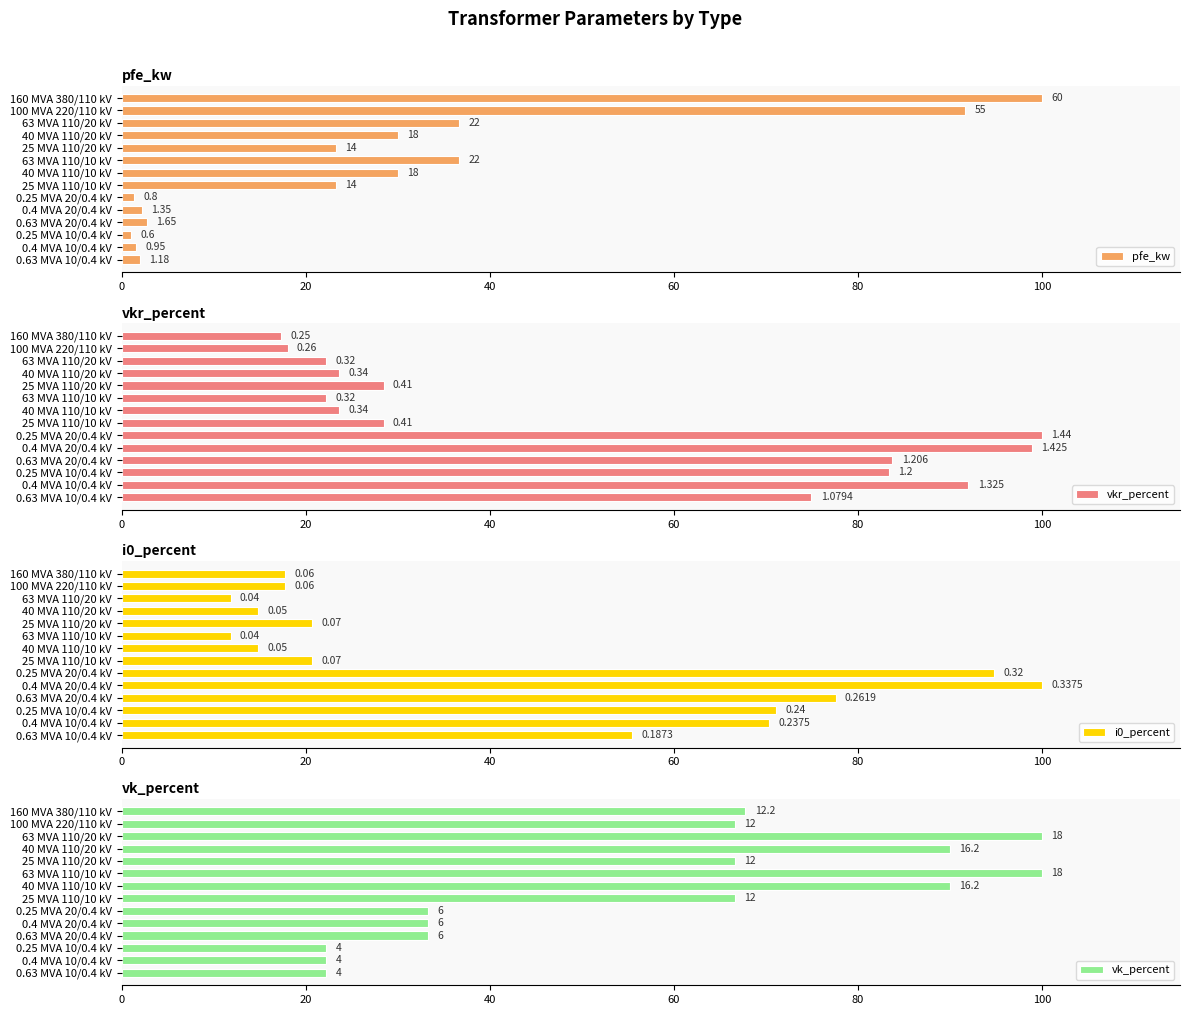

Between 160 MVA 380/110 kV and 0.63 MVA 20/0.4 kV, which series saw the biggest shift?

pfe_kw